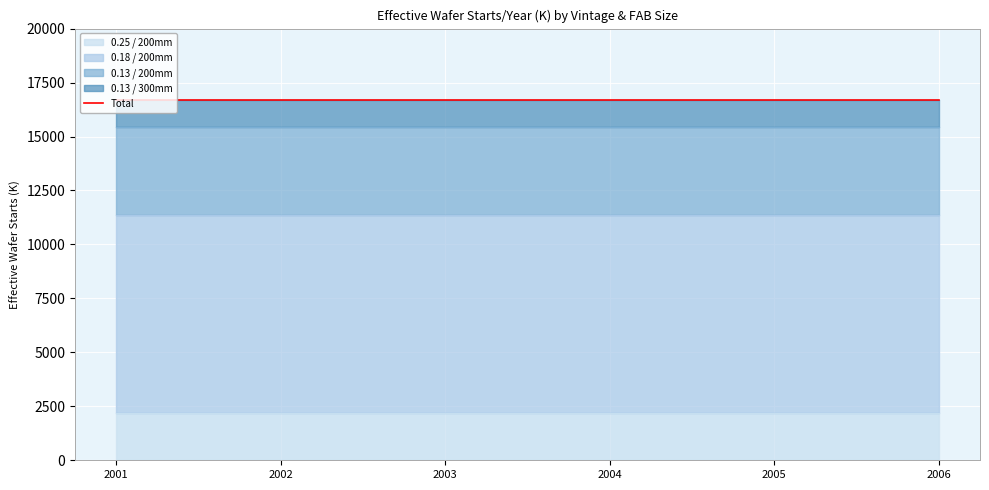

True or false: 0.13 / 200mm and 0.25 / 200mm intersect in this chart.

False